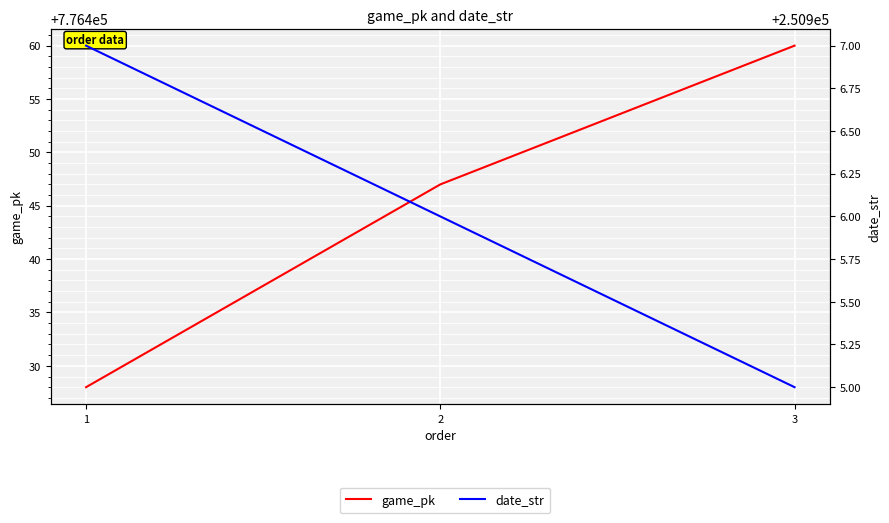

What is the value of the game_pk point at the 3rd from the left?

776460